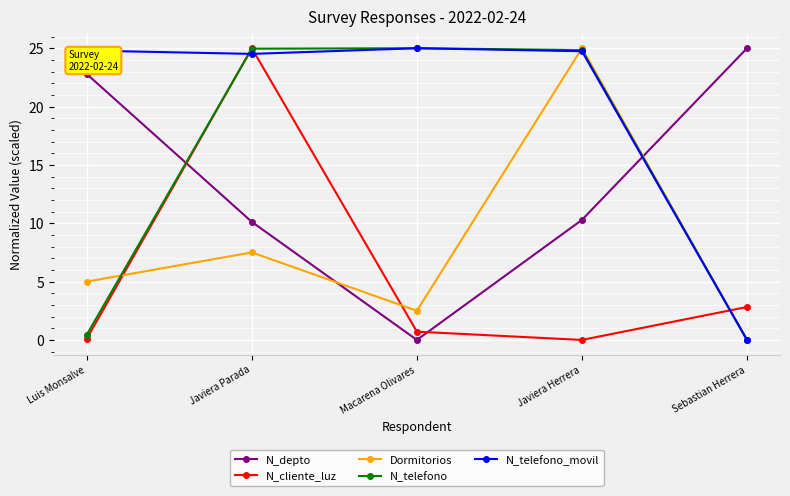

After their last crossing, which series has the higher values: N_depto or Dormitorios?

N_depto